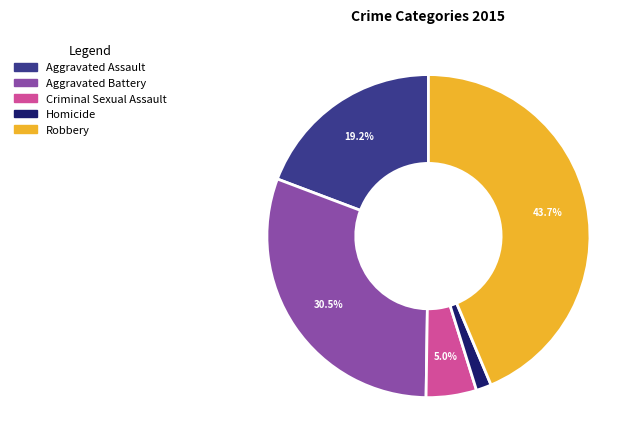

To the nearest percent, what portion does Aggravated Assault represent?

19%